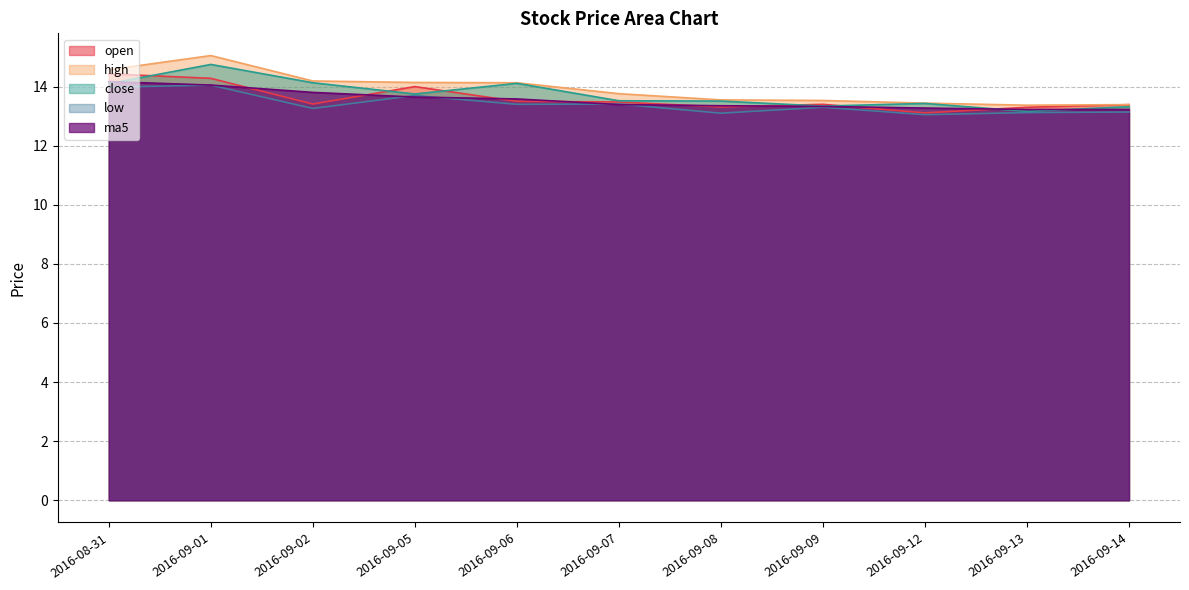

What position from the left is 2016-09-08?

7